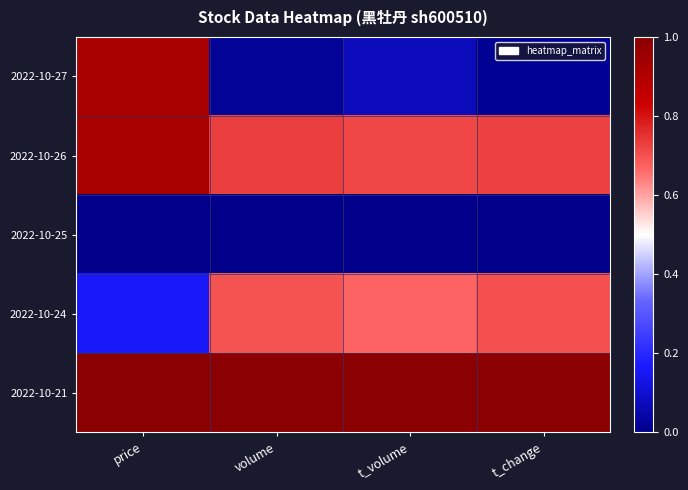

Reading left to right, extract all data points from this chart.

2022-10-27: price=0.9	volume=0.0	t_volume=0.1	t_change=0.0
2022-10-26: price=0.9	volume=0.7	t_volume=0.7	t_change=0.7
2022-10-25: price=0.0	volume=0.0	t_volume=0.0	t_change=0.0
2022-10-24: price=0.2	volume=0.7	t_volume=0.7	t_change=0.7
2022-10-21: price=1.0	volume=1.0	t_volume=1.0	t_change=1.0